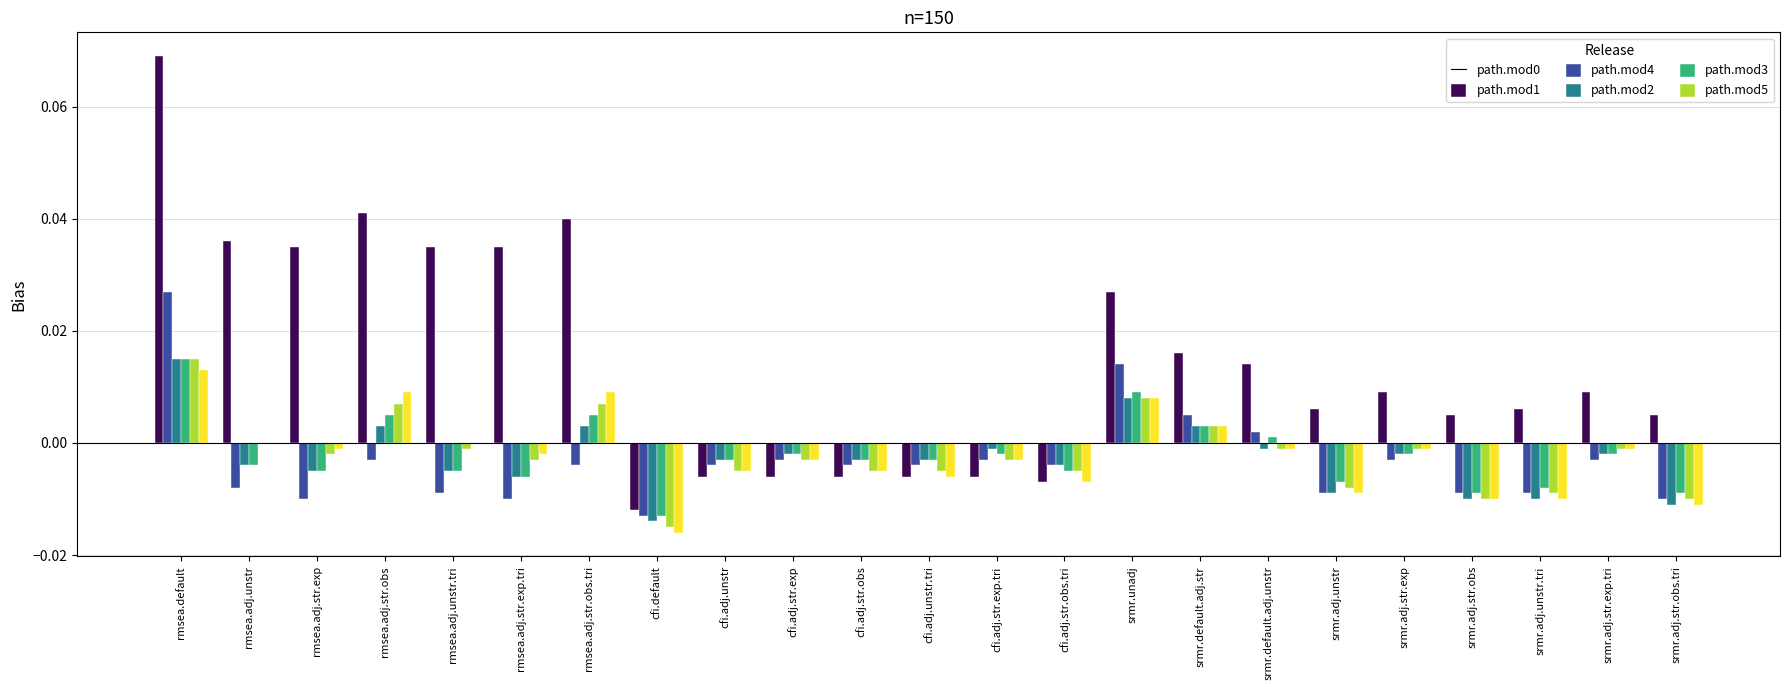

At which category is the sum across all series the highest?

rmsea.default